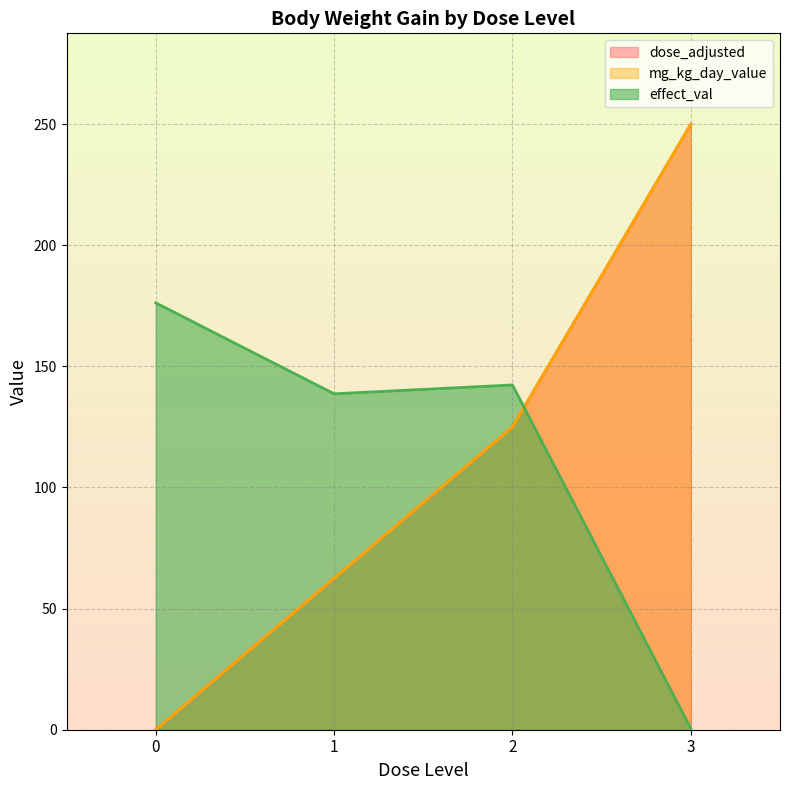

Is the value of dose_adjusted at 3 greater than the value of effect_val at 0?

Yes